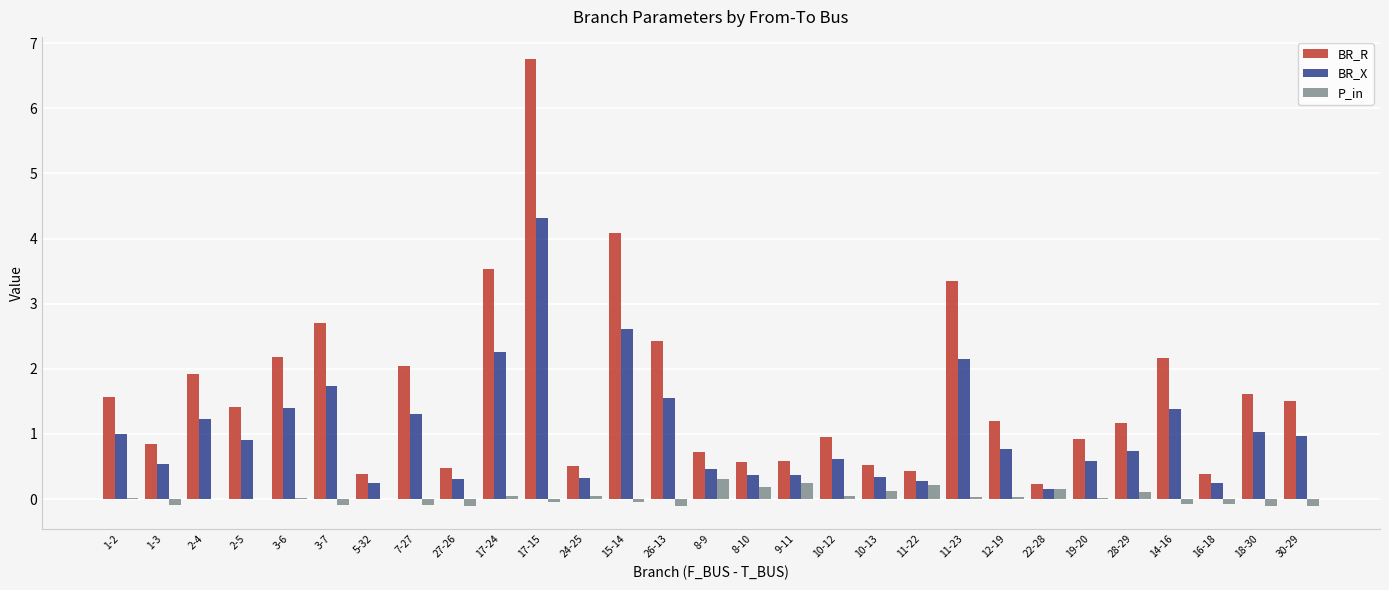

At which category is the sum across all series the highest?

17-15